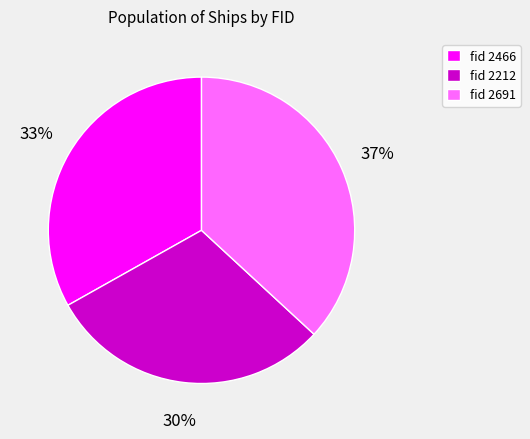

To the nearest percent, what is the difference between the largest and smallest slice percentages?

7%